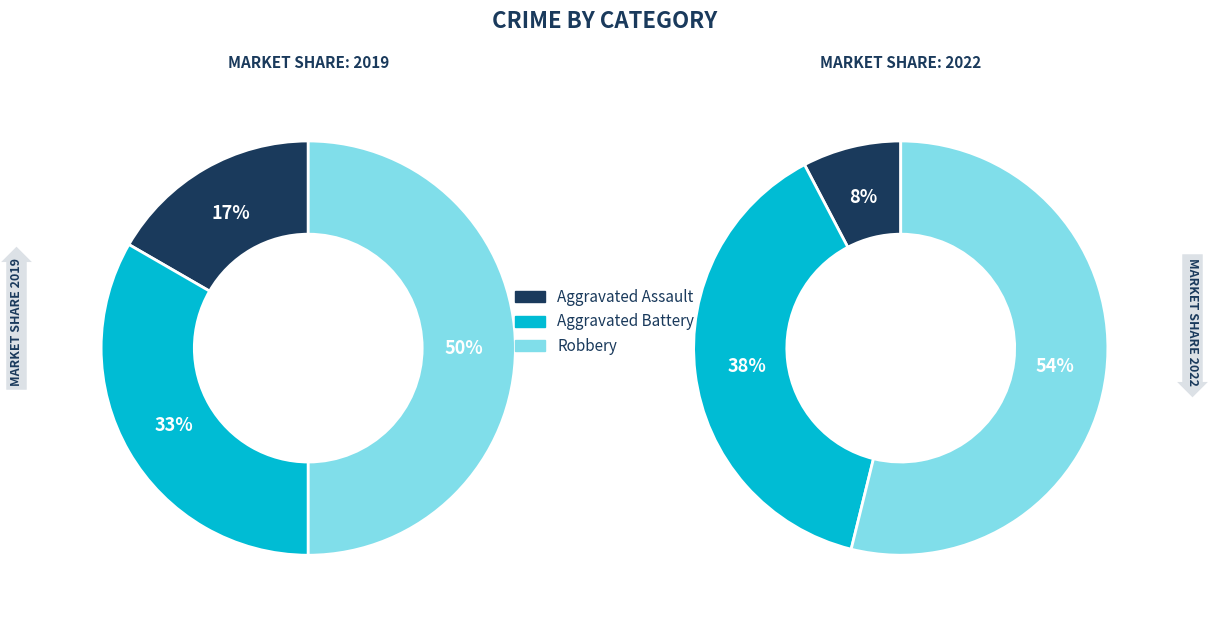

To the nearest percent, what percentage of the pie is 2?

50%